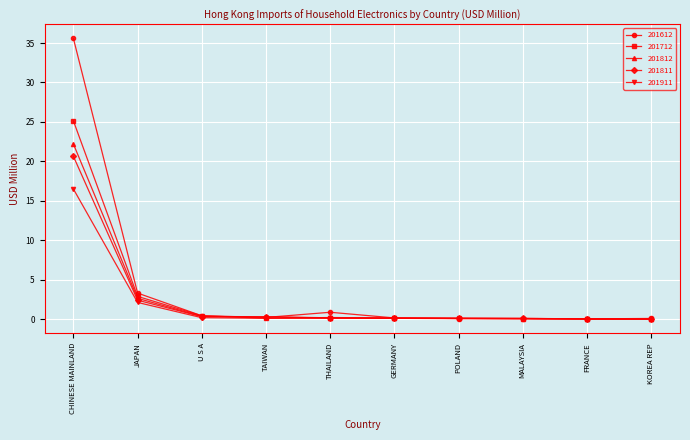

What is the greatest value displayed?

35.6